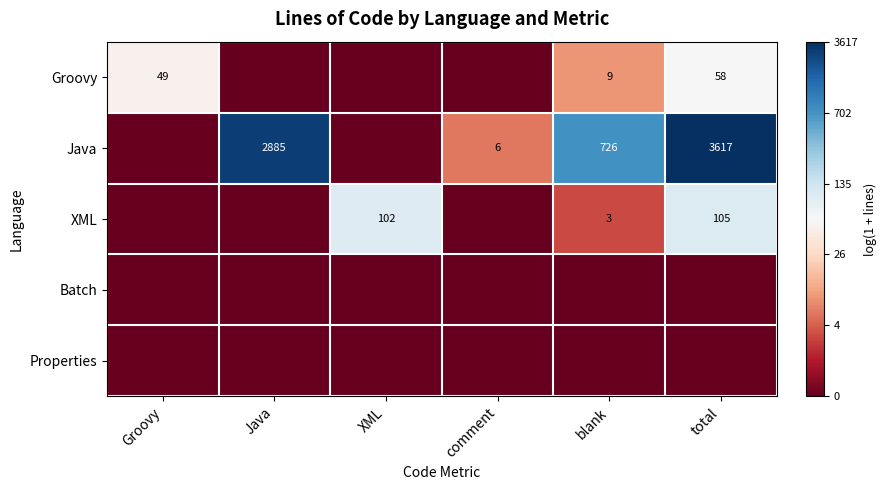

How many distinct data groups are displayed?

5